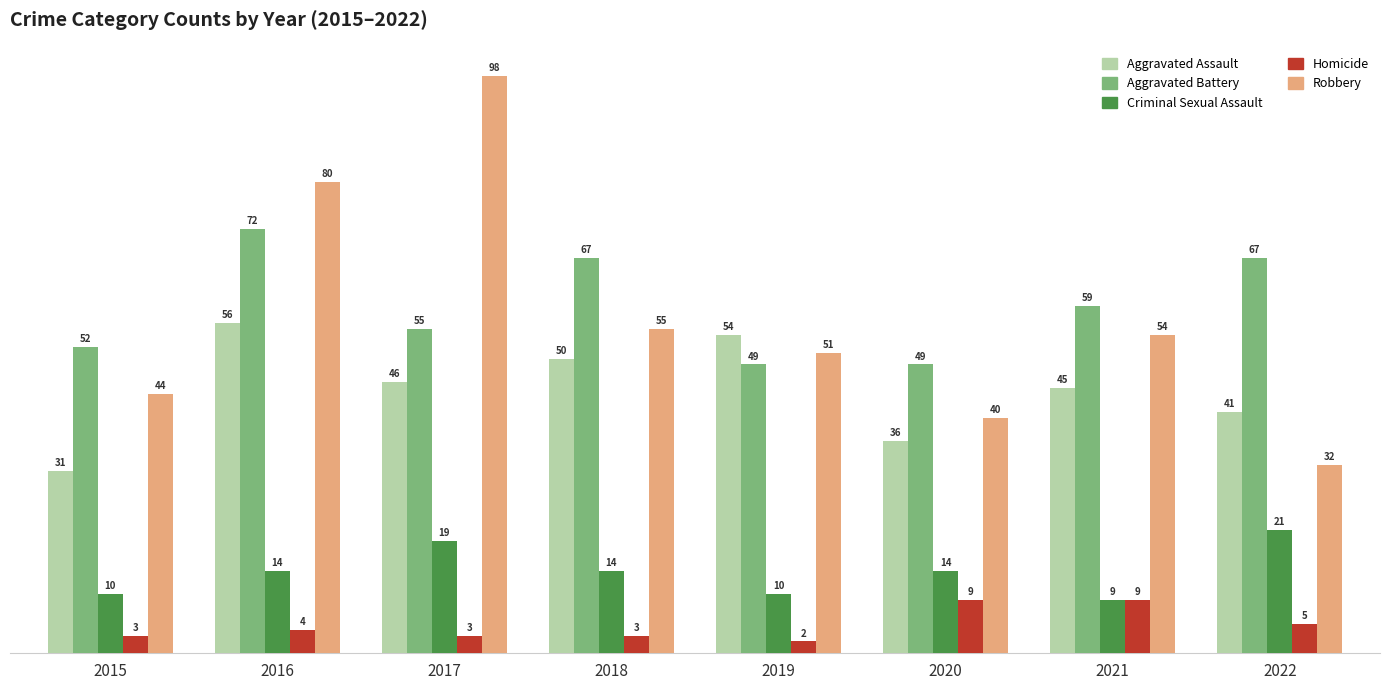

Reading left to right, transcribe all the data shown in this chart.

Aggravated Assault: 31	56	46	50	54	36	45	41
Aggravated Battery: 52	72	55	67	49	49	59	67
Criminal Sexual Assault: 10	14	19	14	10	14	9	21
Homicide: 3	4	3	3	2	9	9	5
Robbery: 44	80	98	55	51	40	54	32